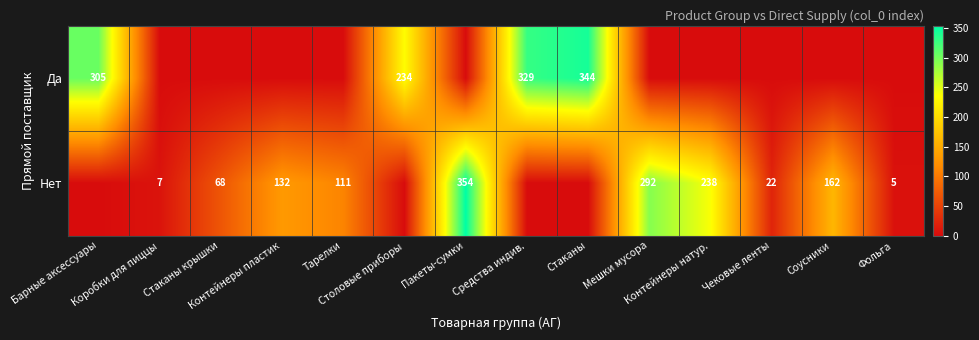

Which series changed the most between Стаканы крышки and Средства индив.?

Да